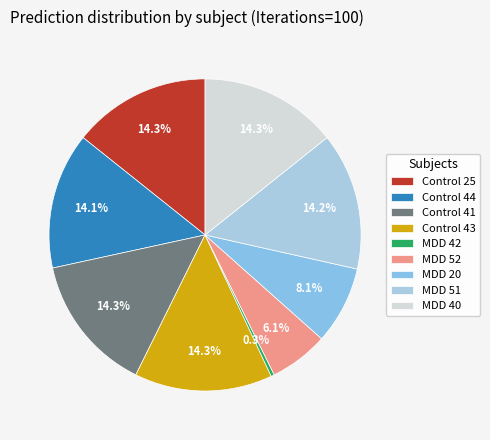

The MDD 40 slice represents 2% of the pie. True or false?

False